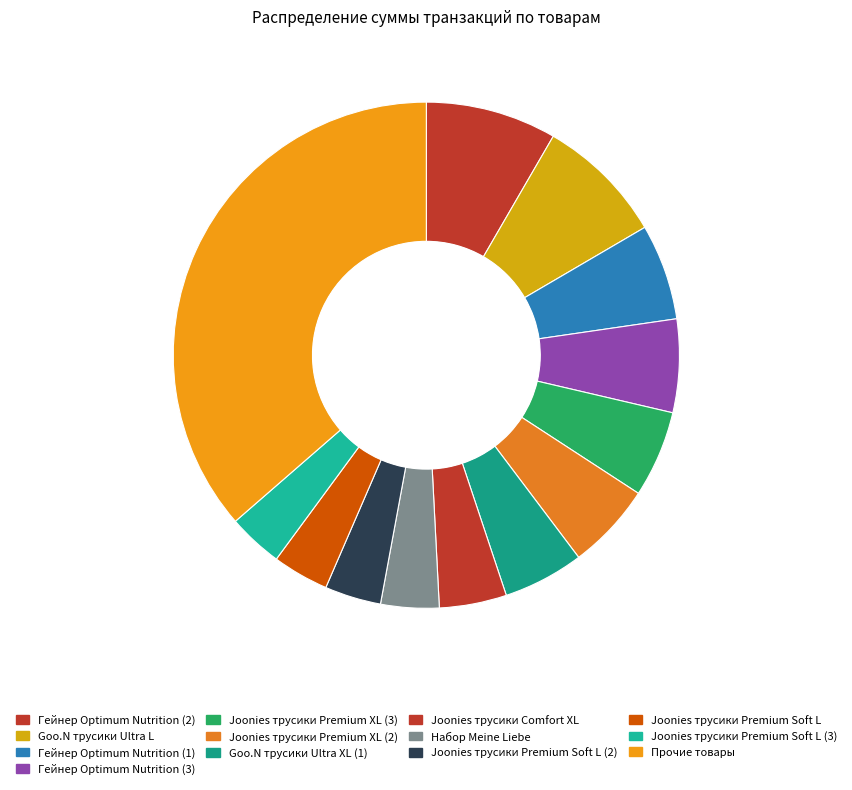

Is there any slice that represents more than half of the pie?

No